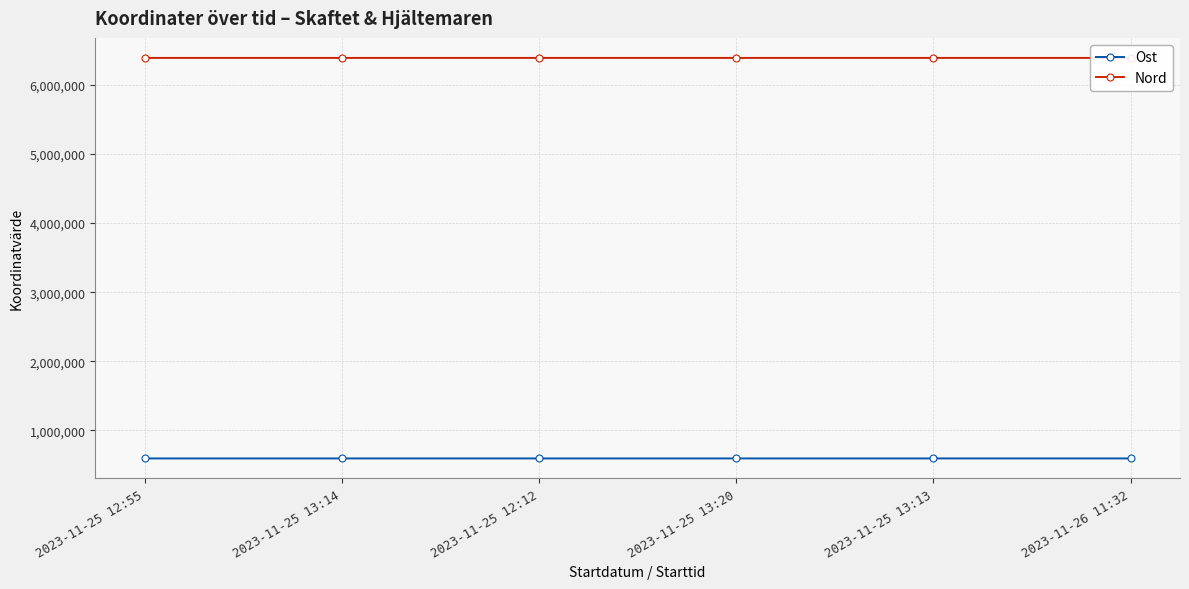

True or false: Ost and Nord intersect in this chart.

False